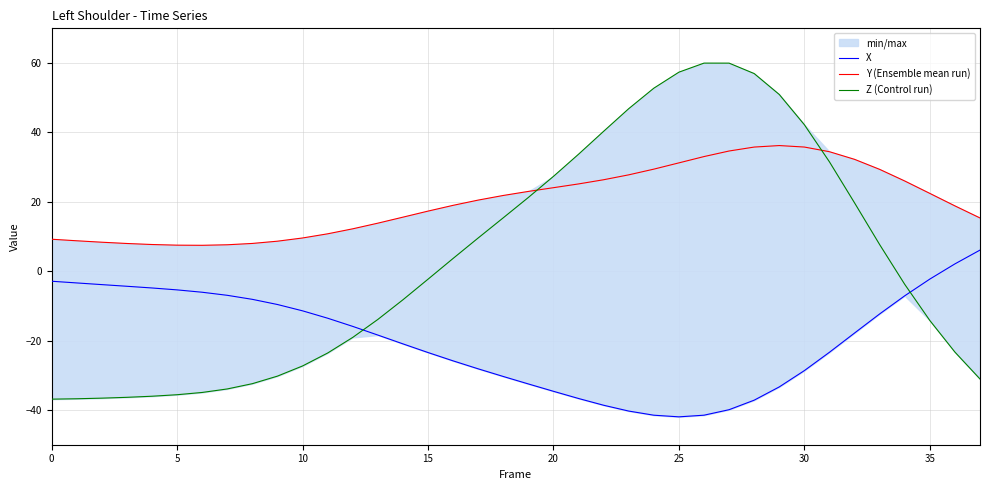

Which series changed the most between 23 and 33?

Z (Control run)